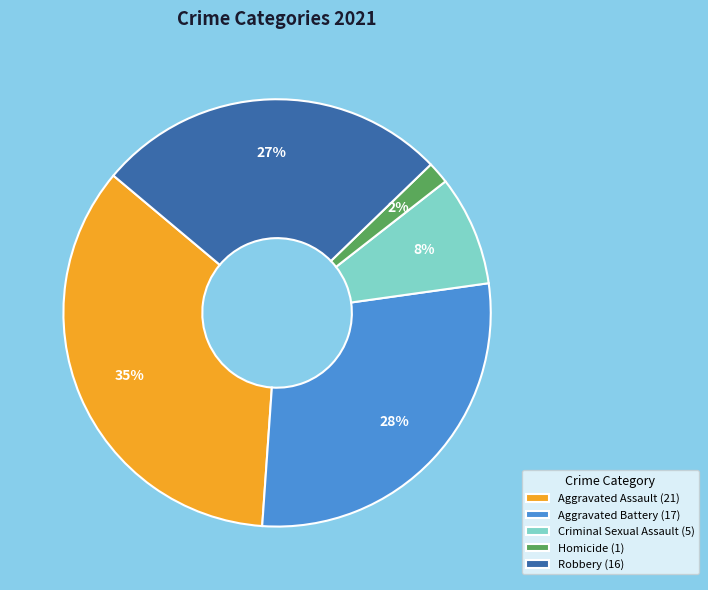

Is it true that Aggravated Assault is 23% of the pie?

False